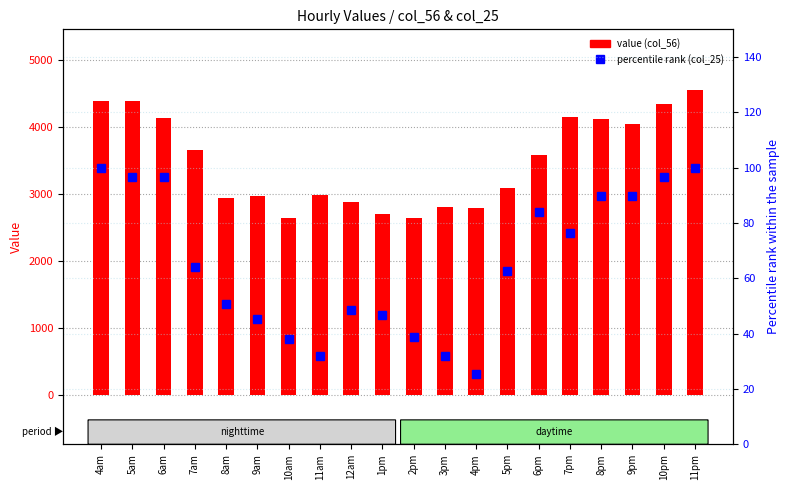

Which series has the widest spread of values?

col_56 value